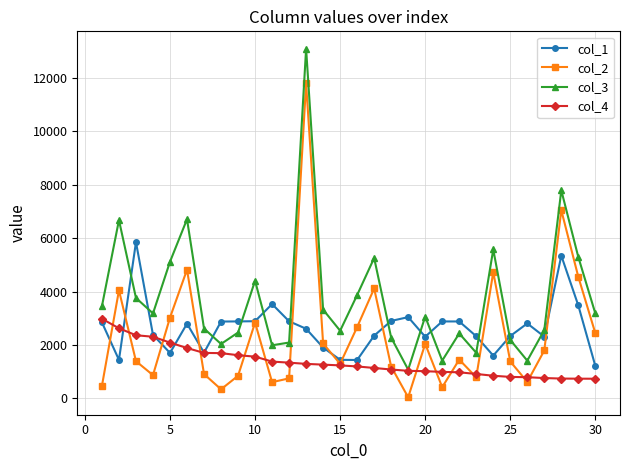

List the series in order of their peak value, highest first.

col_3, col_2, col_1, col_4